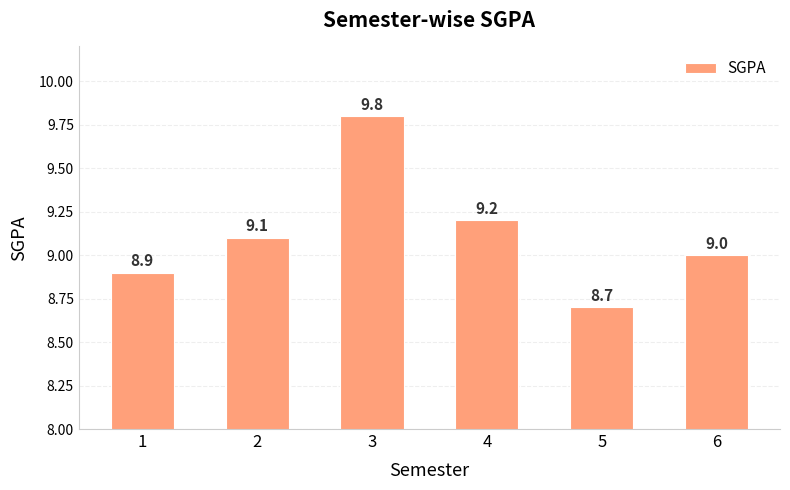

True or false: the data shows 9.0 at 6.

True